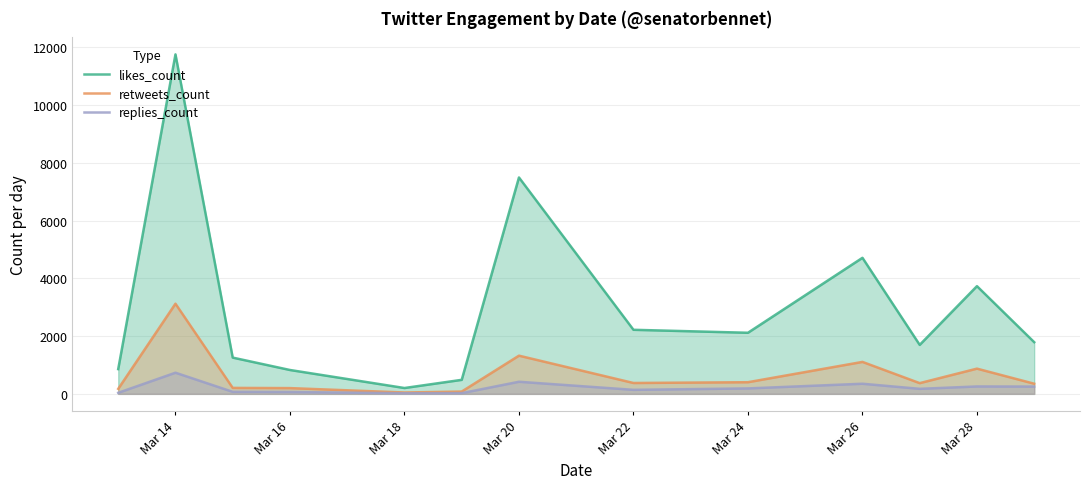

Between Mar 18 and Mar 26, which series saw the biggest shift?

likes_count